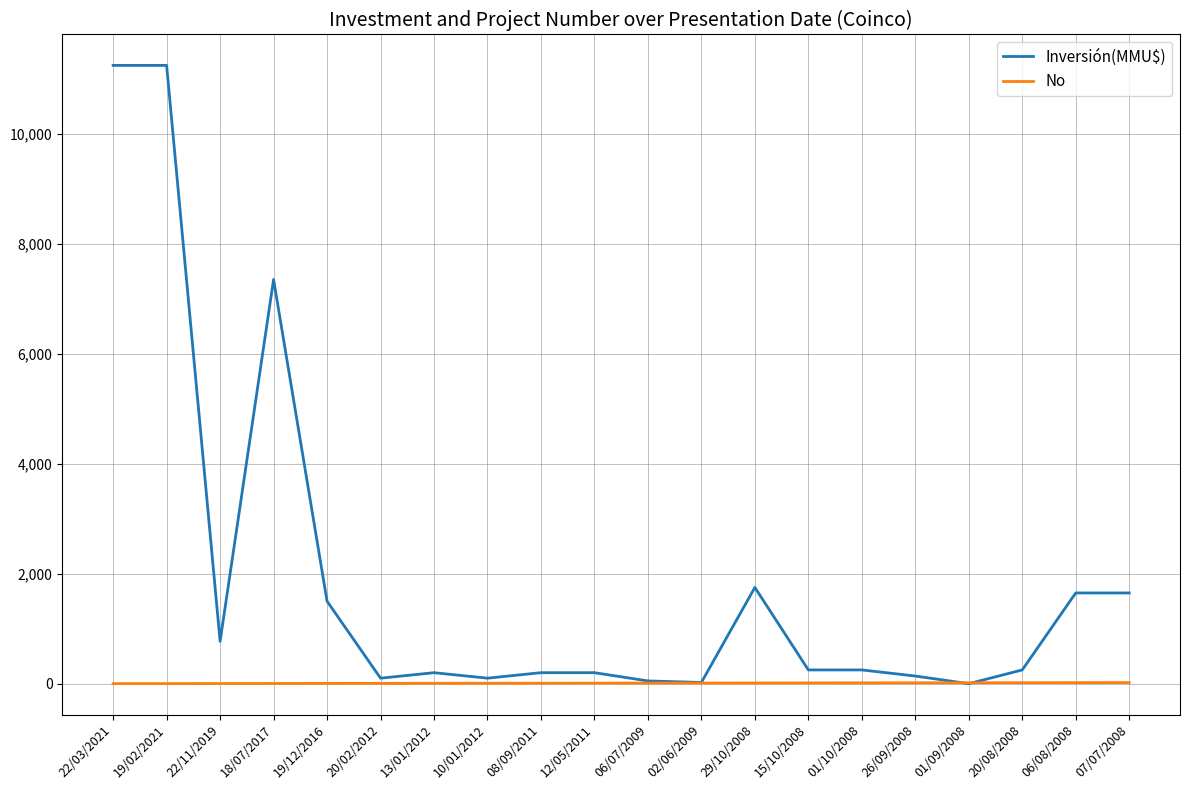

What position from the right is 06/08/2008?

2